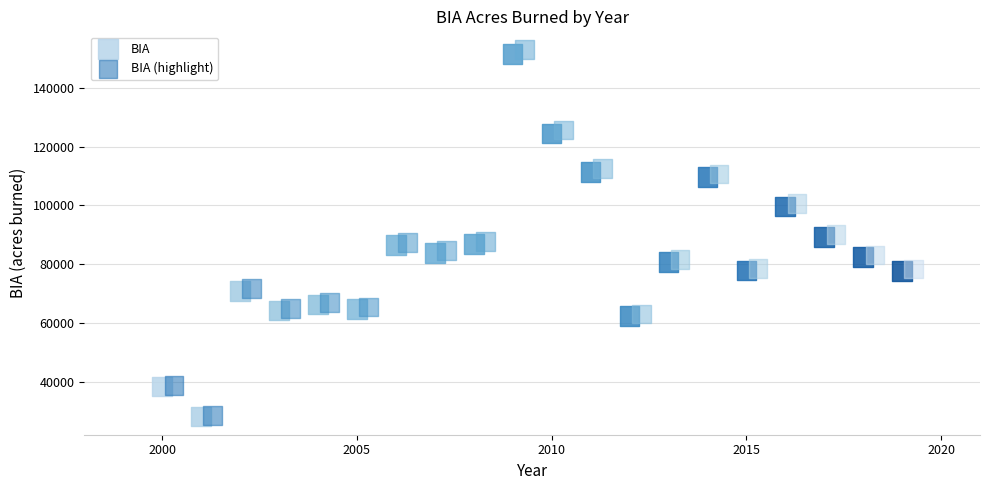

Which series has the largest Y range (max minus min)?

BIA (highlight)